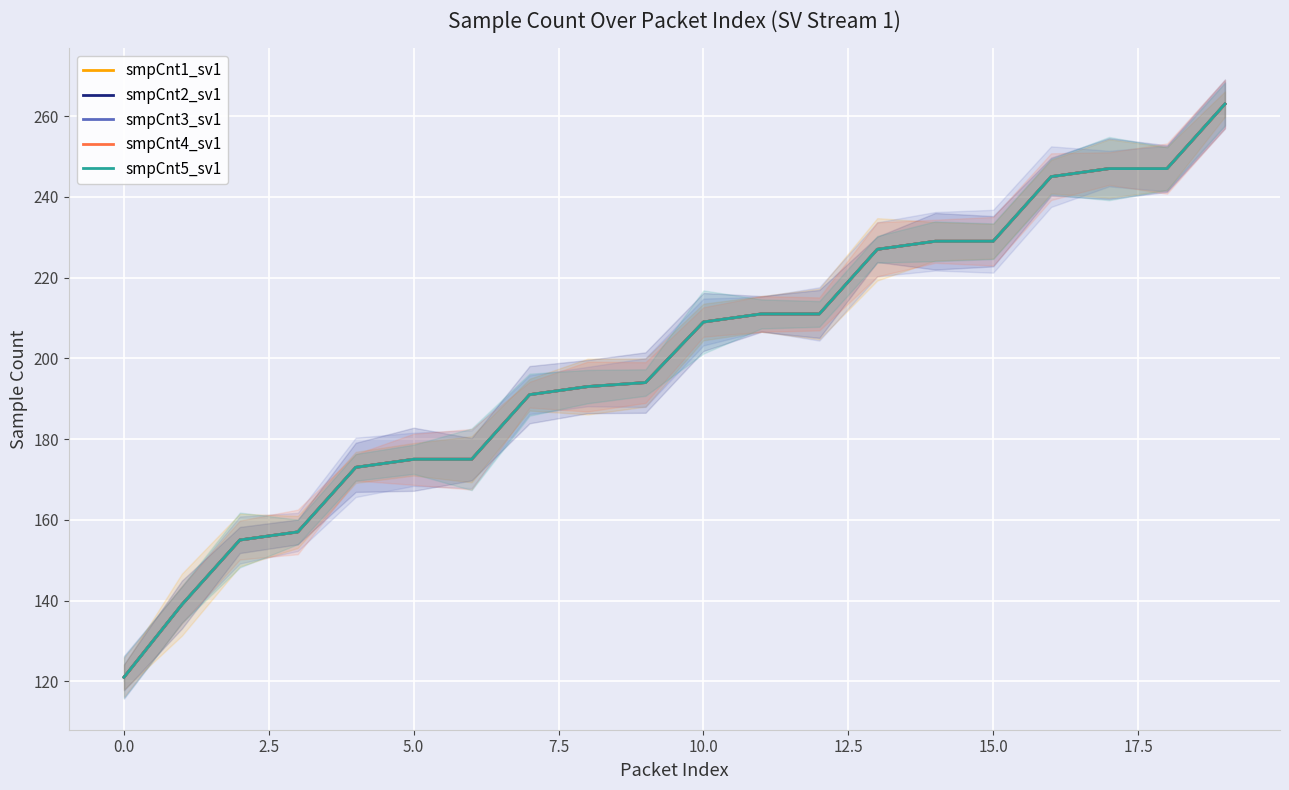

What is the difference between the second highest and second lowest values in the smpCnt2_sv1 series?

108